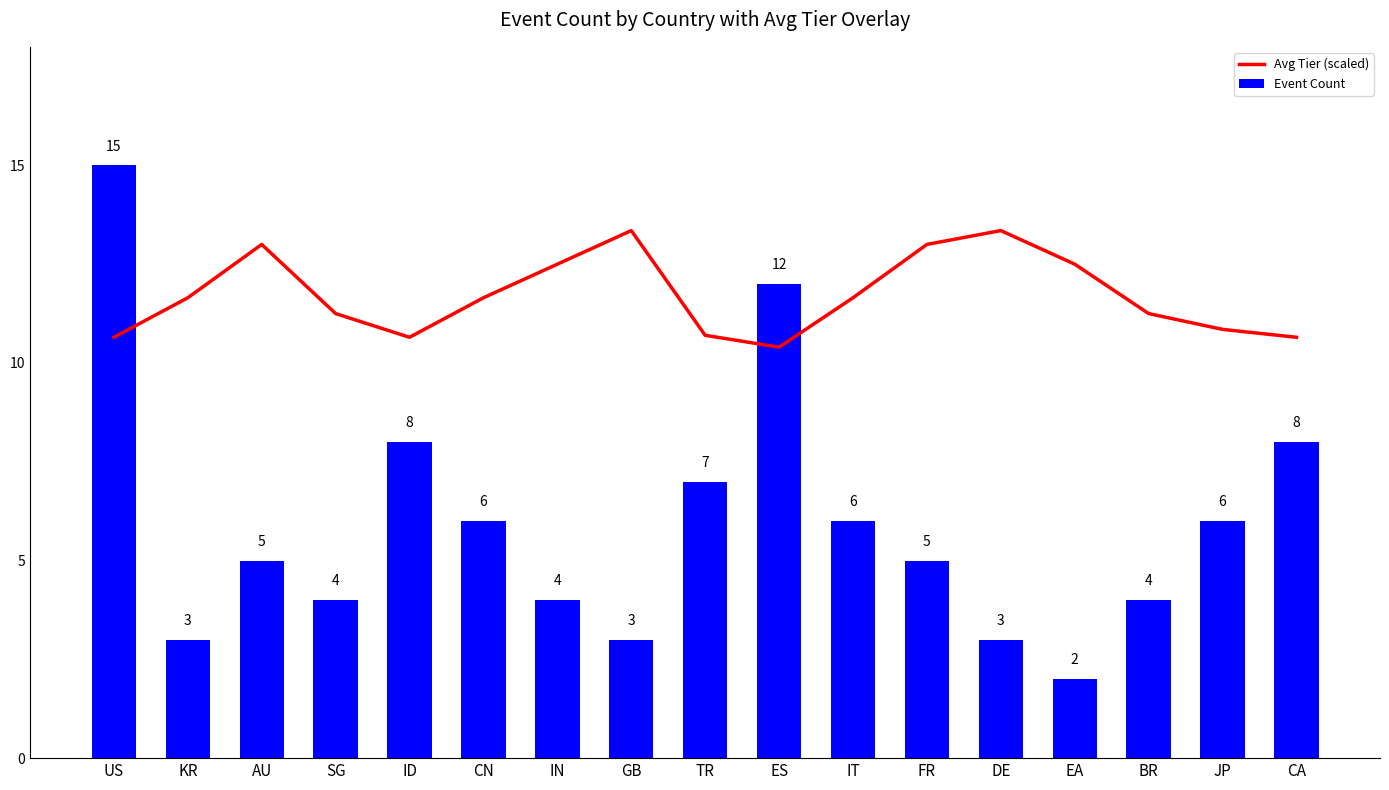

What is the label of the 12th bar from the left?

FR